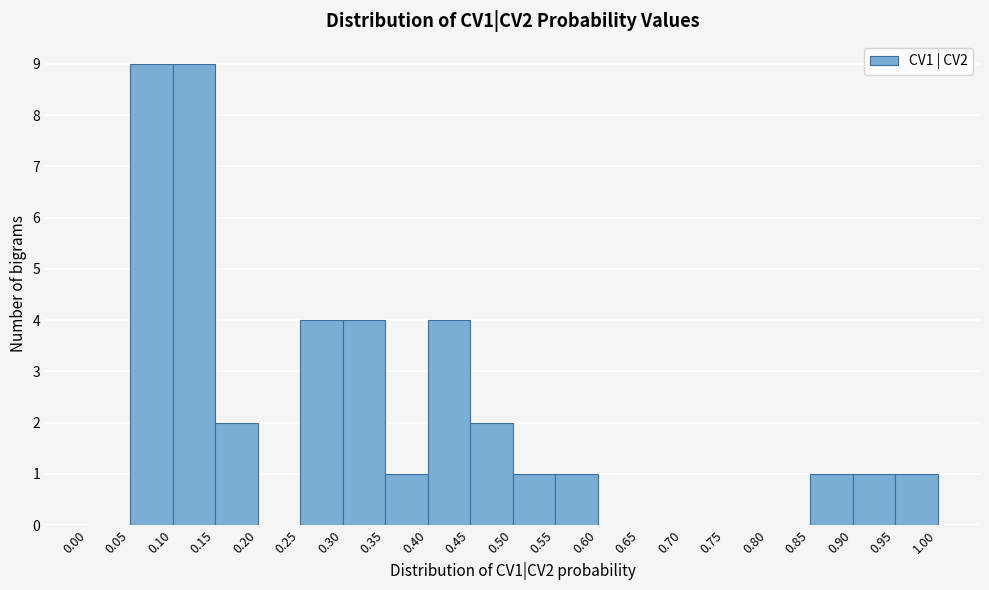

Reading left to right, transcribe this chart: for each bar, give the range it covers on the x-axis and its height. The values are not printed on the chart, so give them approximately, as read against the axis.

0.00 to 0.05: 0
0.05 to 0.10: 9
0.10 to 0.15: 9
0.15 to 0.20: 2
0.20 to 0.25: 0
0.25 to 0.30: 4
0.30 to 0.35: 4
0.35 to 0.40: 1
0.40 to 0.45: 4
0.45 to 0.50: 2
0.50 to 0.55: 1
0.55 to 0.60: 1
0.60 to 0.65: 0
0.65 to 0.70: 0
0.70 to 0.75: 0
0.75 to 0.80: 0
0.80 to 0.85: 0
0.85 to 0.90: 1
0.90 to 0.95: 1
0.95 to 1.00: 1